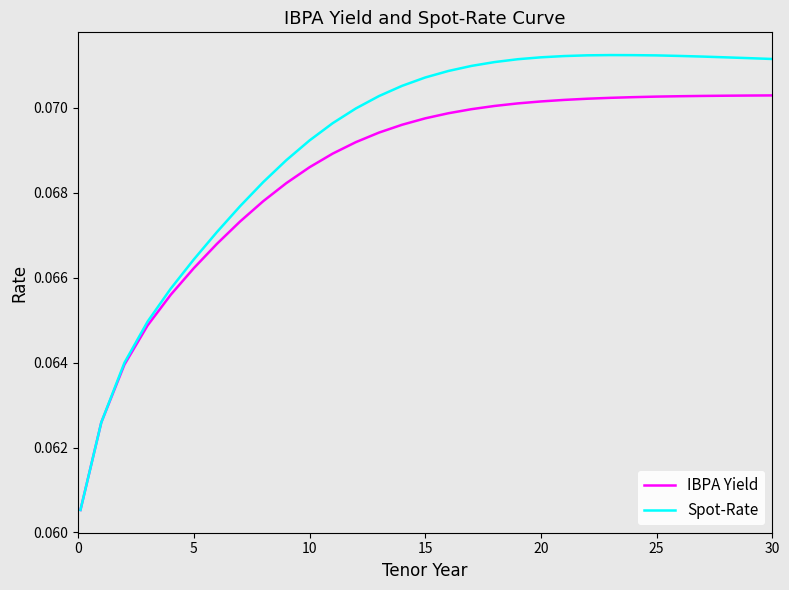

Rank the series by their maximum value, from highest to lowest.

Spot-Rate, IBPA Yield